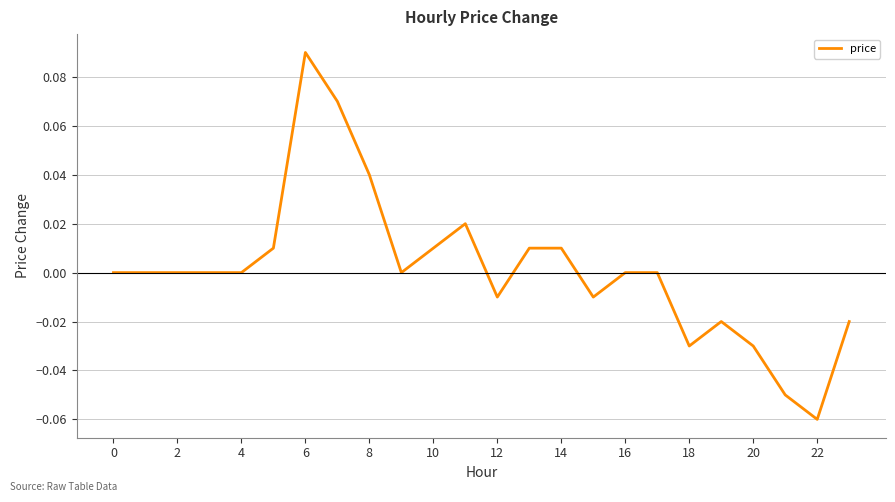

At which category does the chart reach its peak across all series?

6